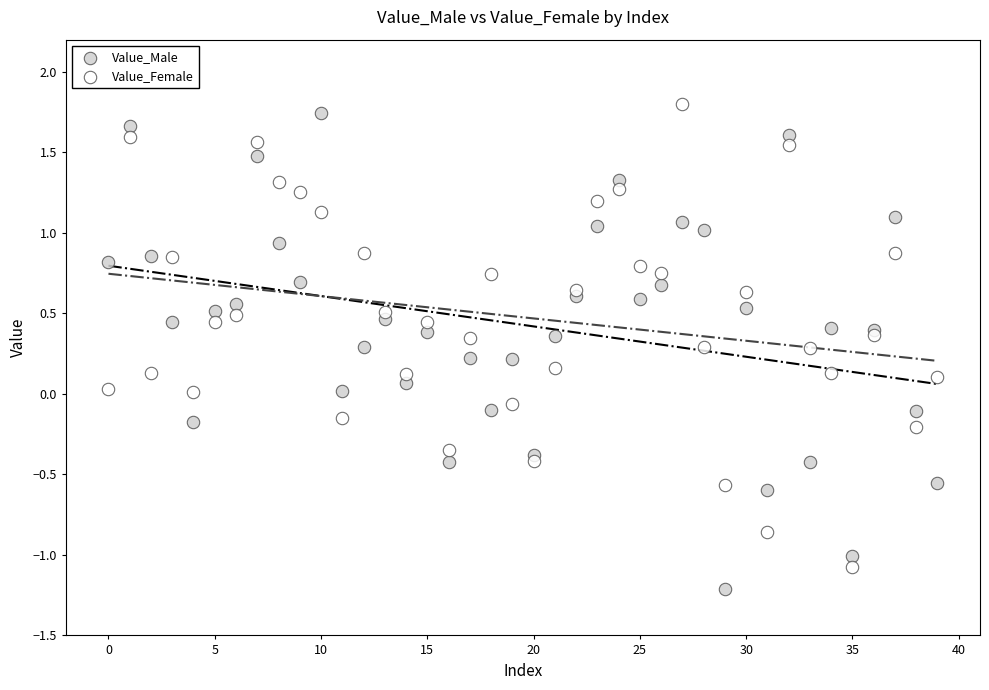

Which series has the widest spread of Y values?

Value_Male